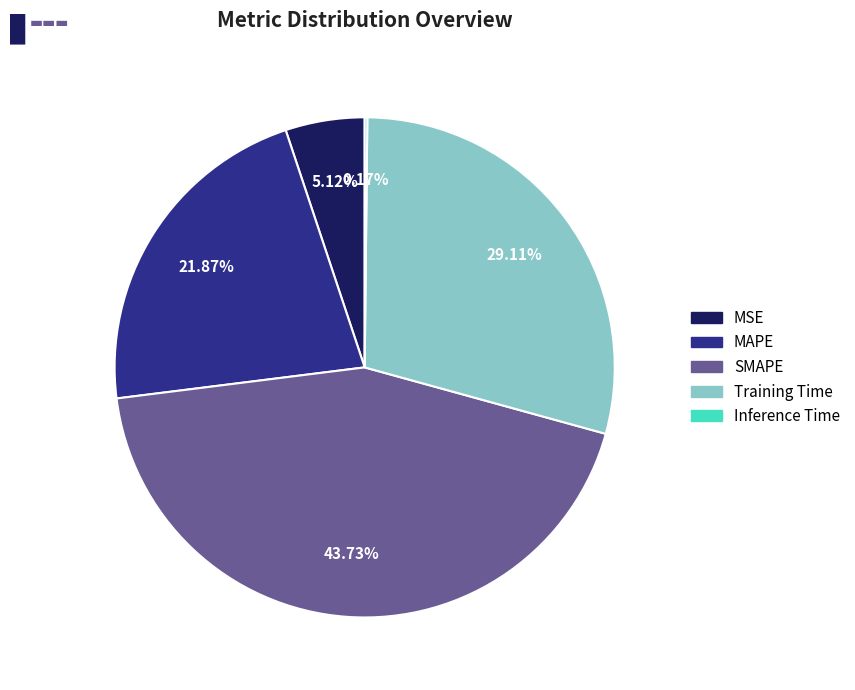

Which category has the biggest portion of the pie?

SMAPE